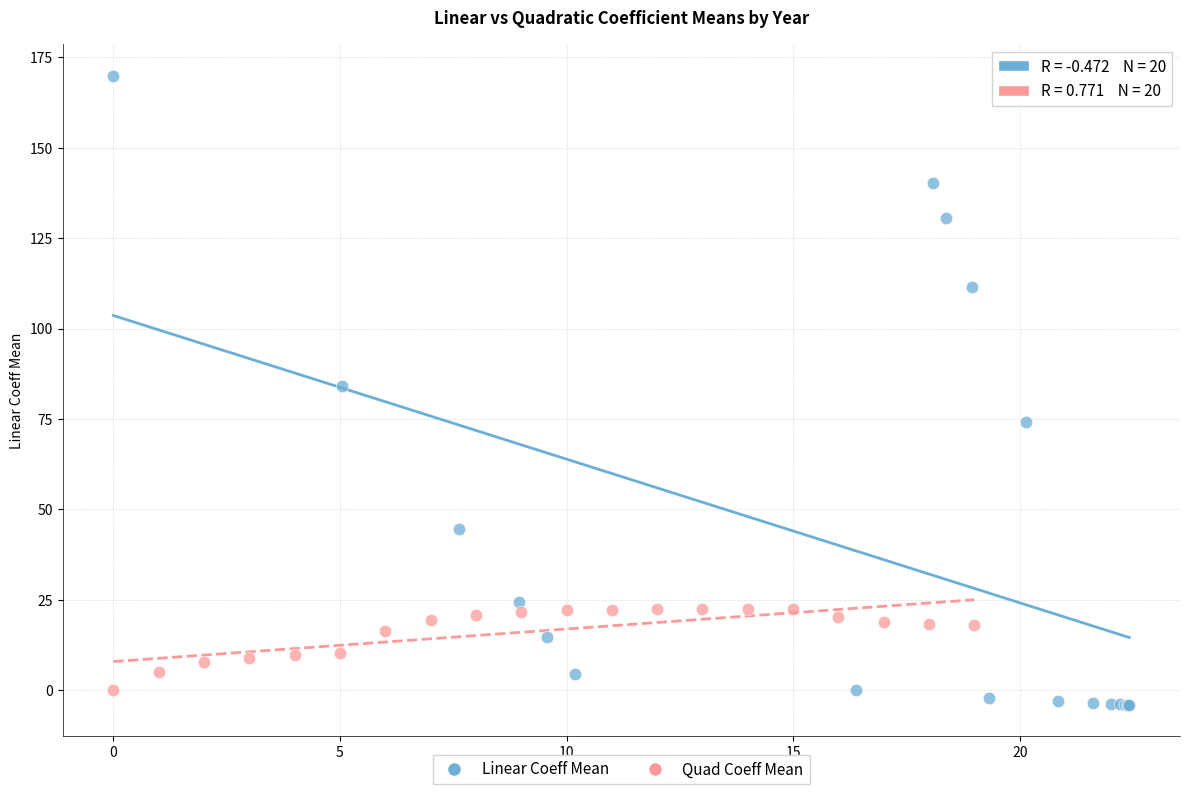

Which series has the largest Y range (max minus min)?

Linear Coeff Mean